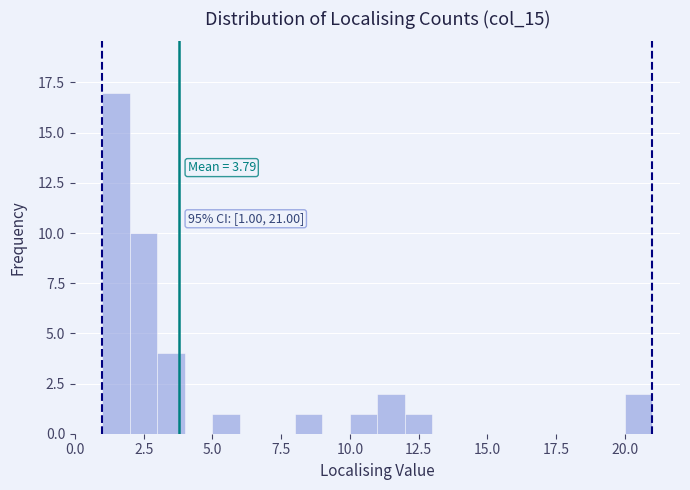

Around what value on the x-axis is the tallest bar? Give the approximate position of its centre, as read against the axis.

1.5